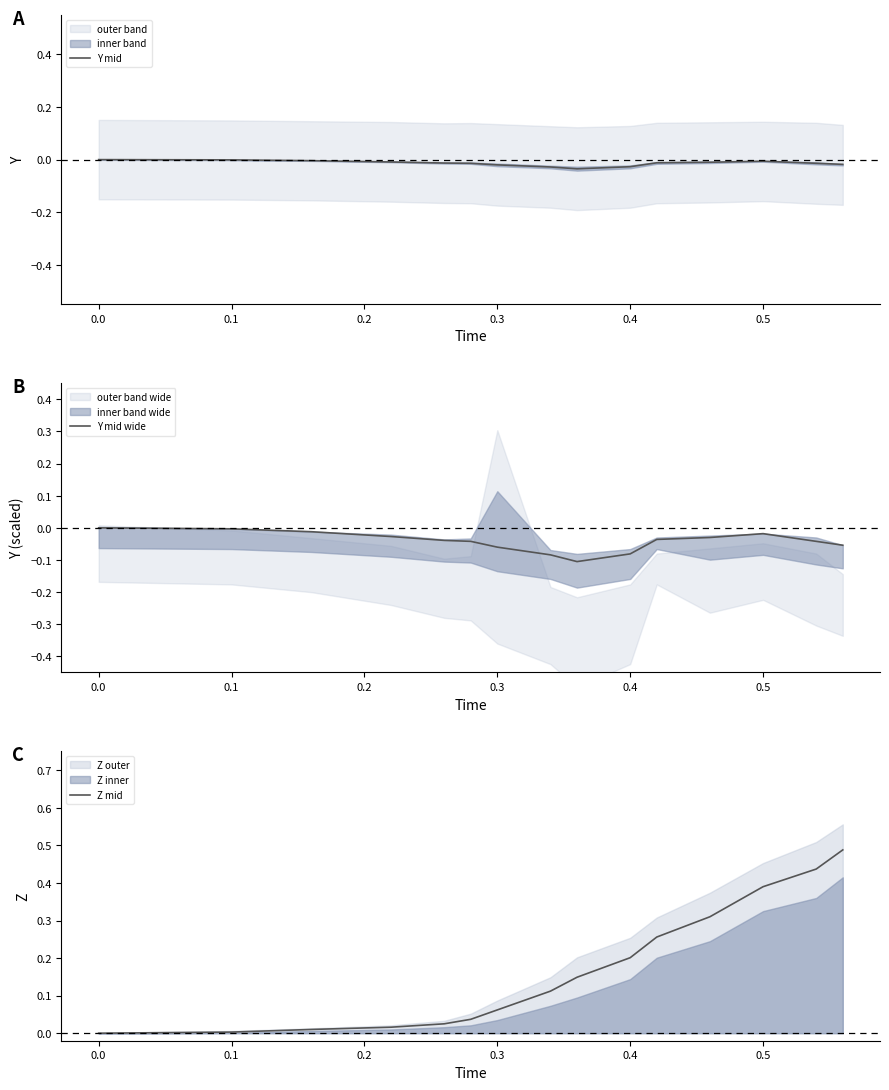

True or false: Z mid and Y mid intersect in this chart.

False